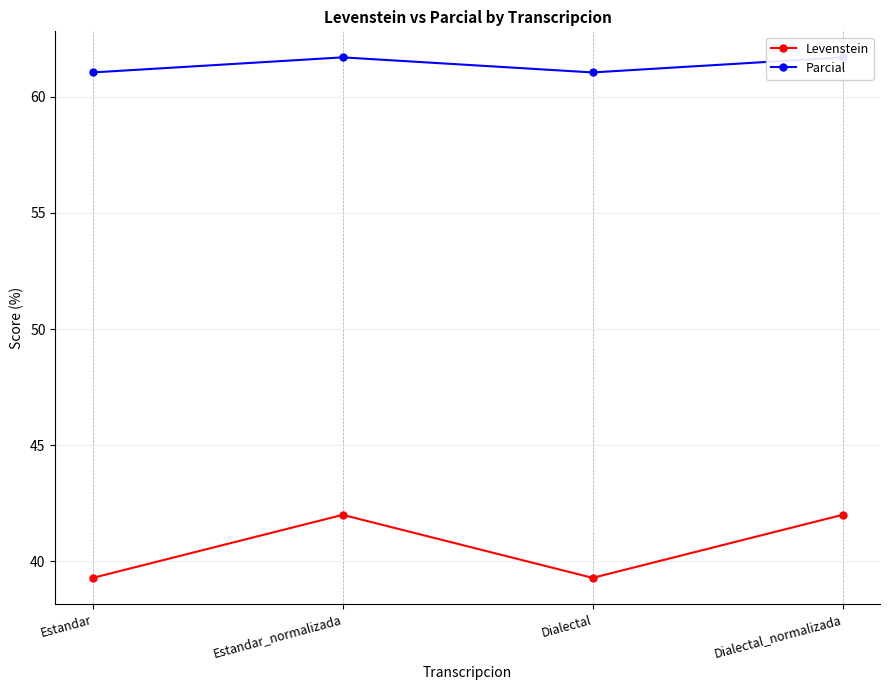

True or false: Levenstein and Parcial cross at least once.

False